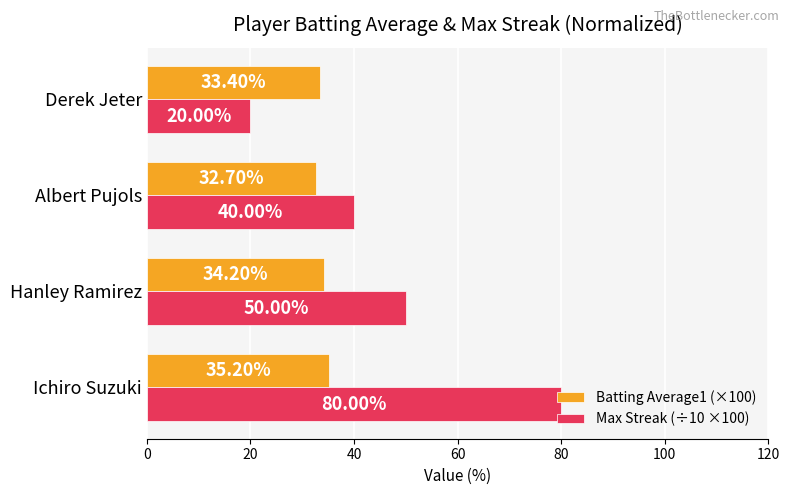

Count the number of data series in this chart.

2